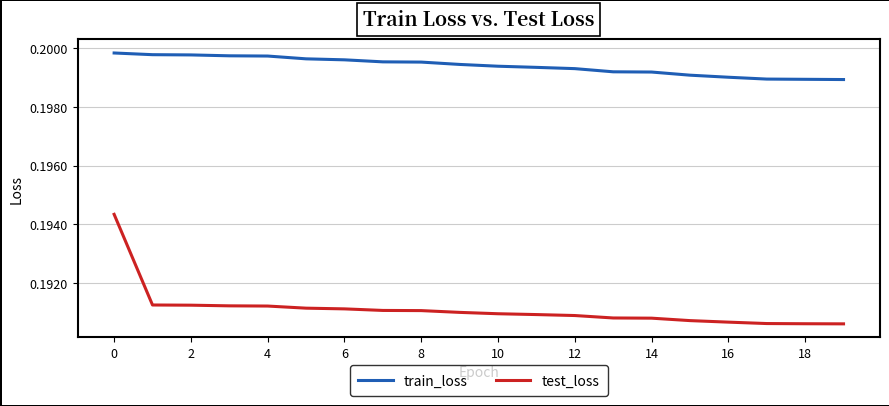

True or false: train_loss and test_loss cross at least once.

False